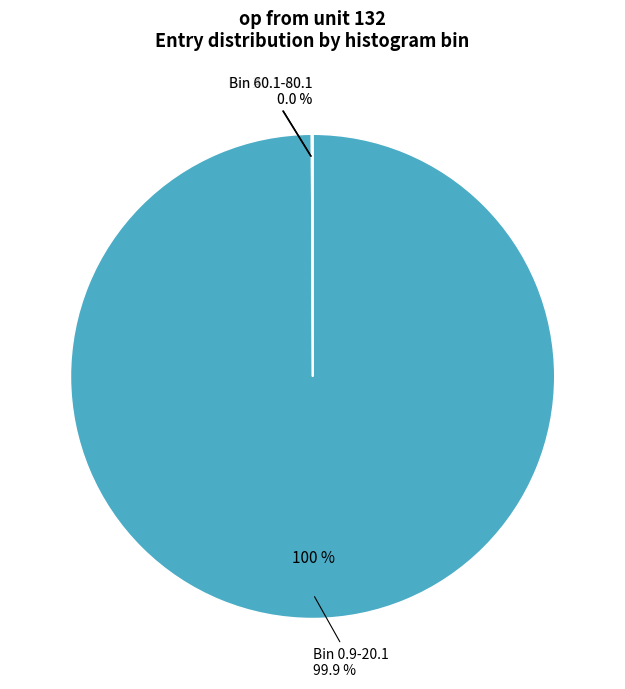

Count the number of slices in the pie.

5